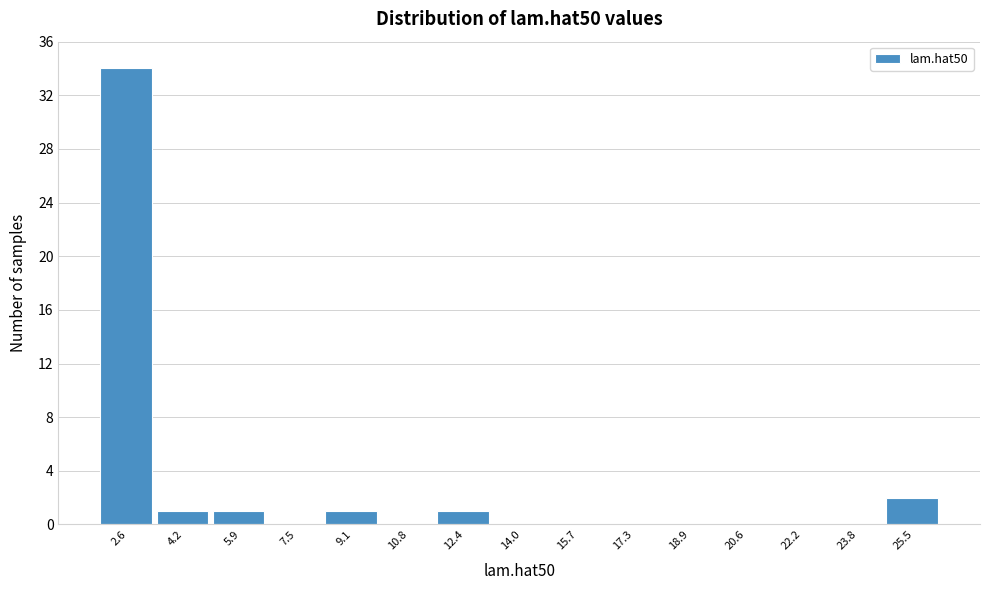

Reading left to right, what are all the values shown in this chart?

2.6=34	4.2=1	5.9=1	7.5=0	9.1=1	10.8=0	12.4=1	14.0=0	15.7=0	17.3=0	18.9=0	20.6=0	22.2=0	23.8=0	25.5=2